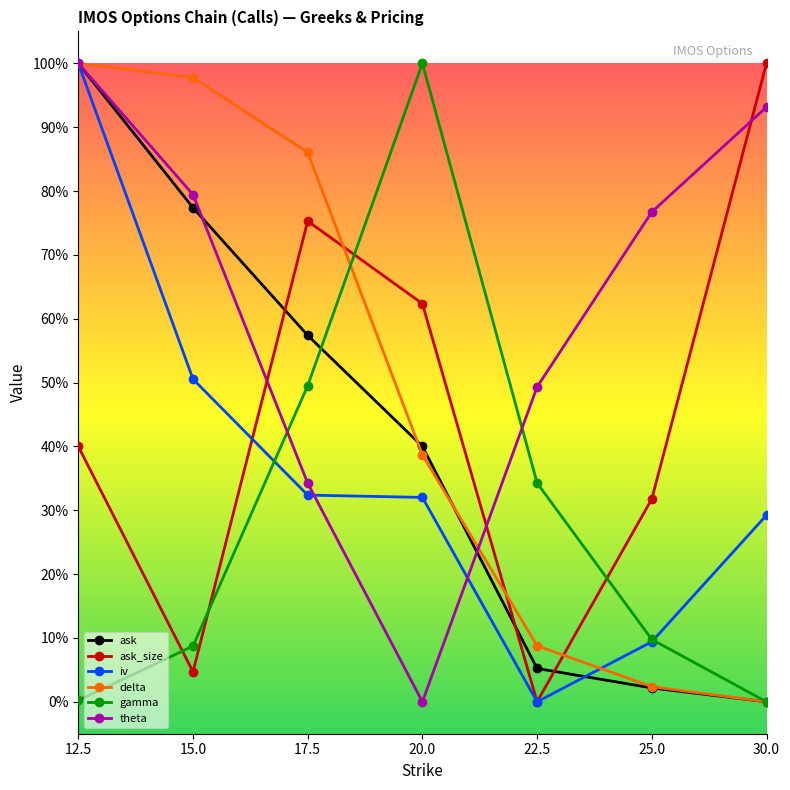

Which series has the largest range (max minus min)?

ask